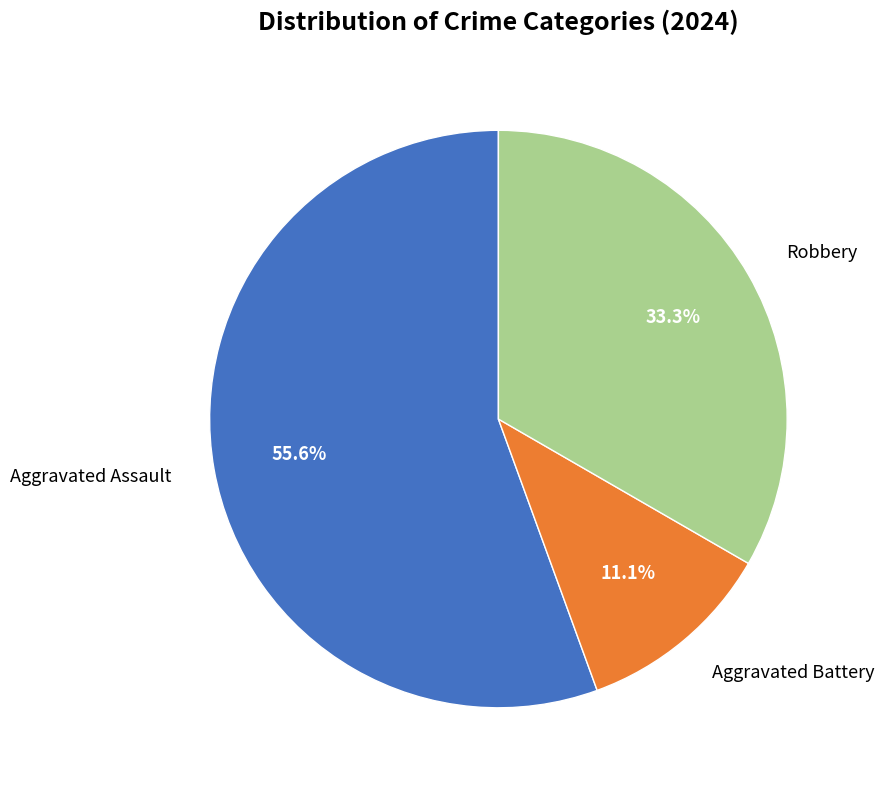

Combined, do Robbery and Aggravated Assault account for over 50%?

Yes